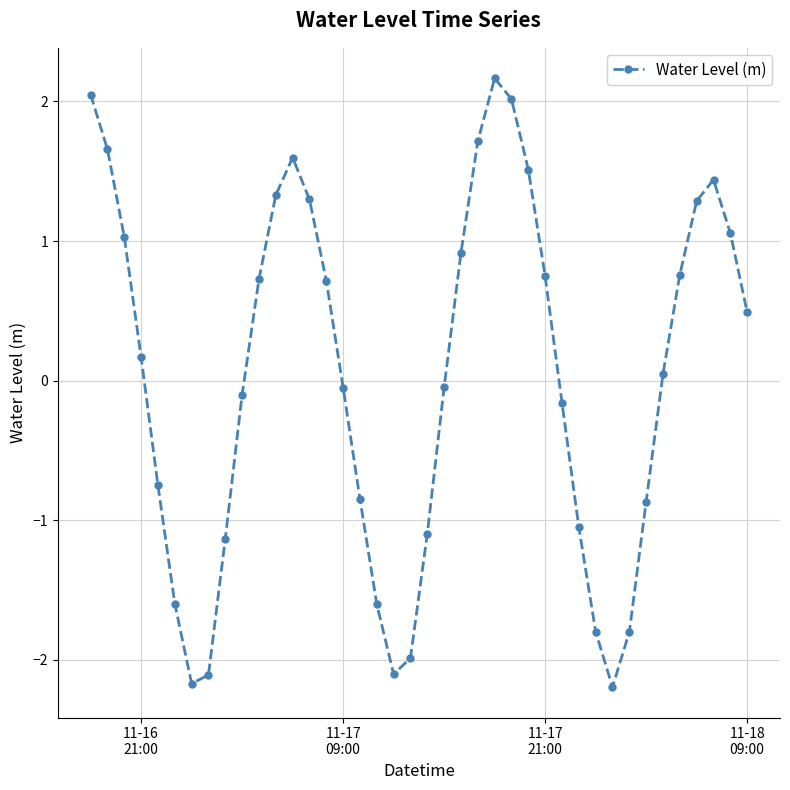

What is the sum of all values?

1.3